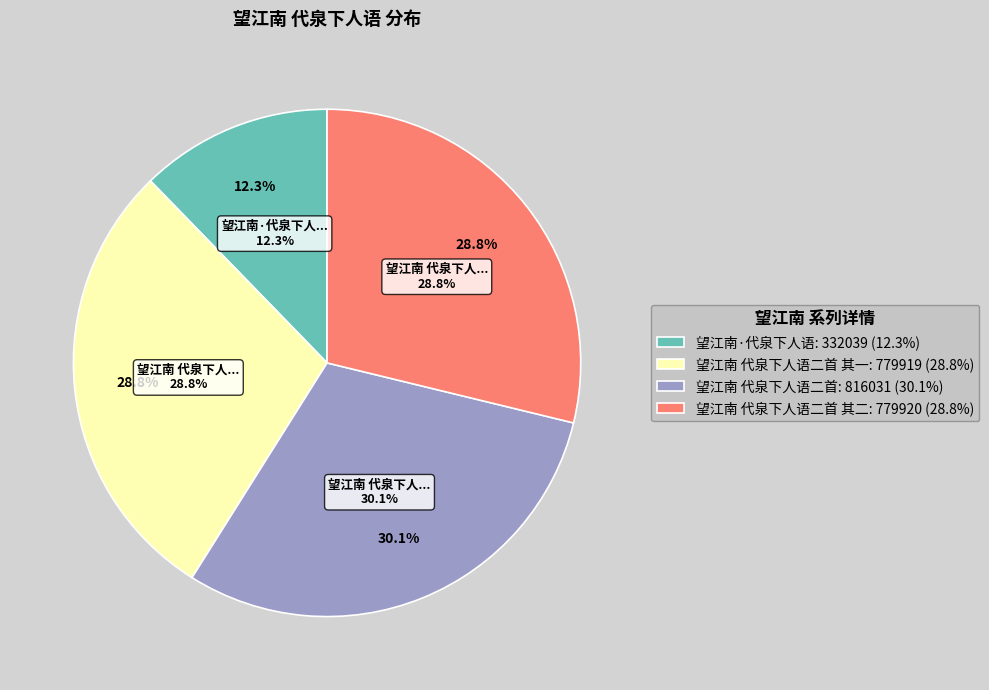

Is the sum of 望江南 代泉下人语二首 其一 and 望江南 代泉下人语二首 其二 greater than half?

Yes